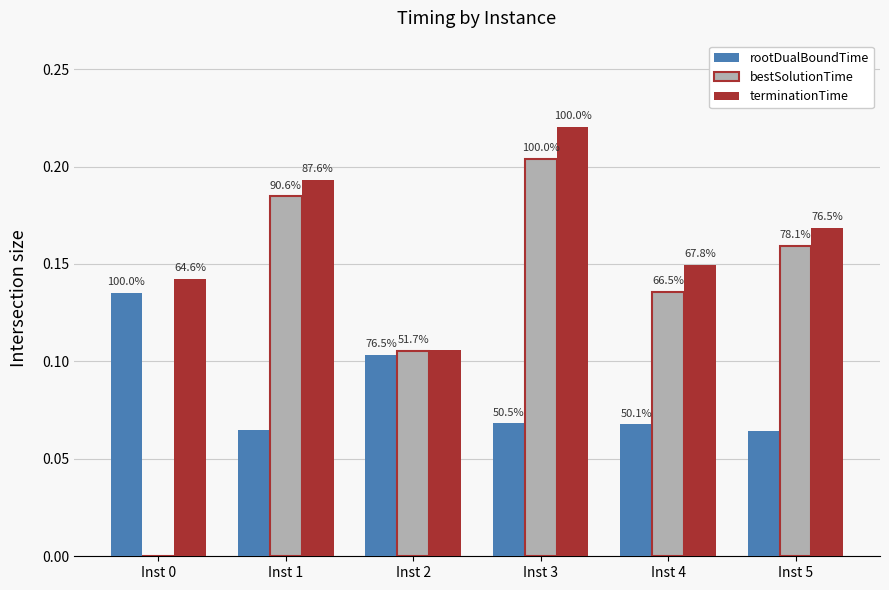

What is the difference between the second highest and second lowest values in the terminationTime series?

0.1